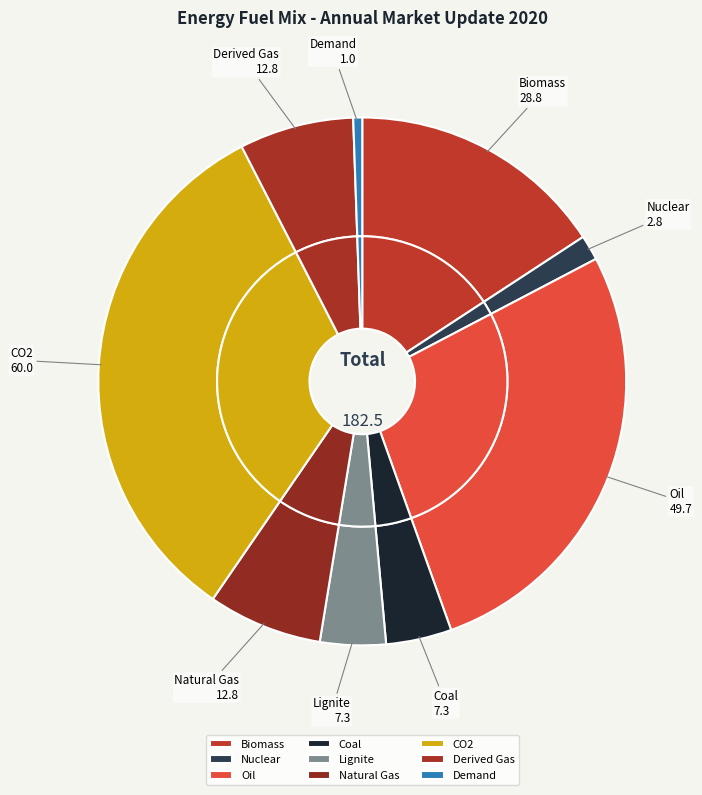

To the nearest percent, what portion does Lignite represent?

4%